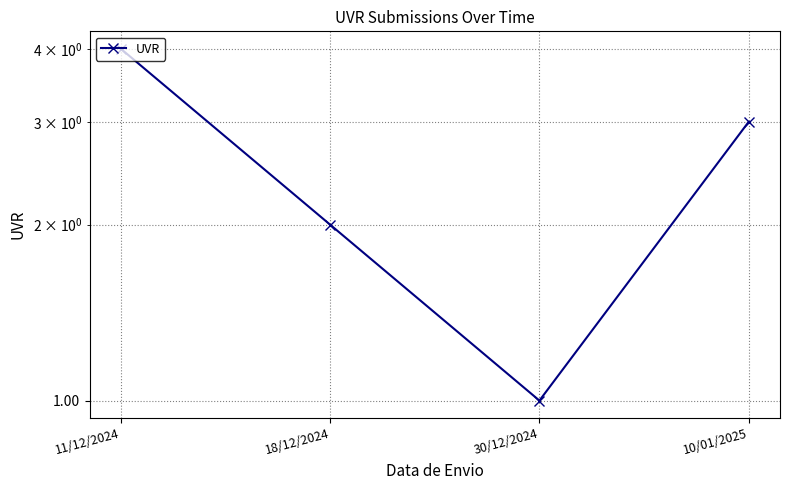

What is the difference between the second highest and second lowest values?

1